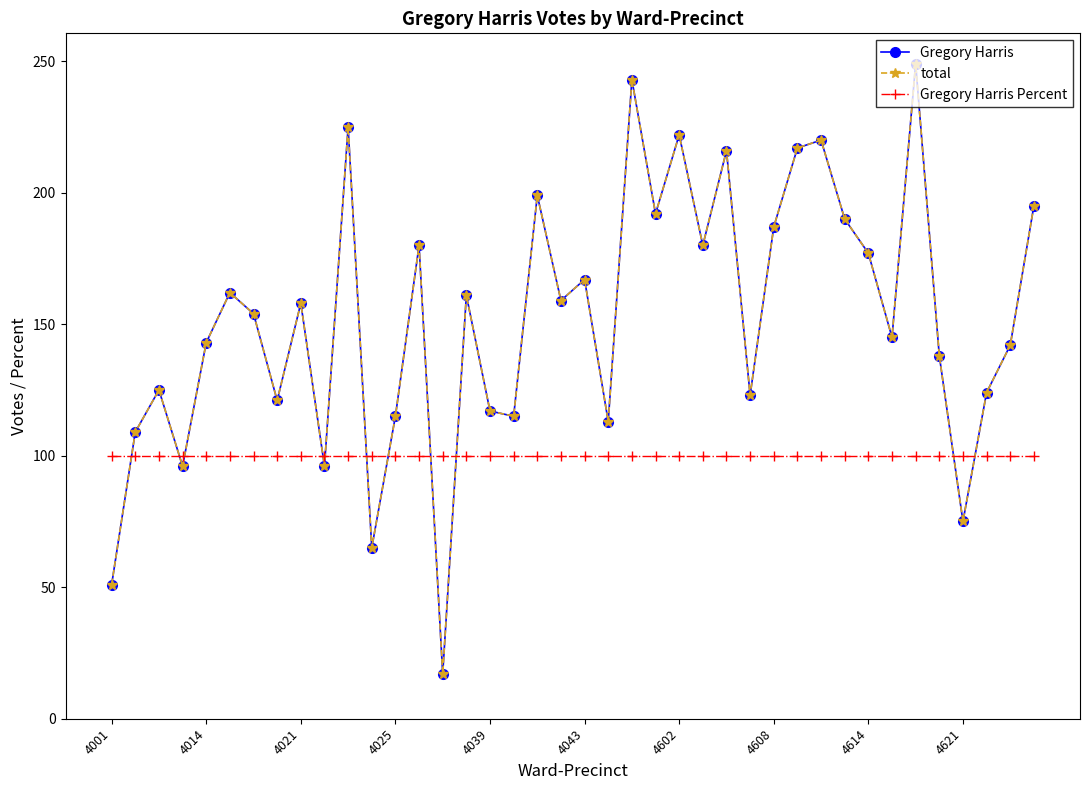

What is the value of the total point at the 33rd from the left?

177